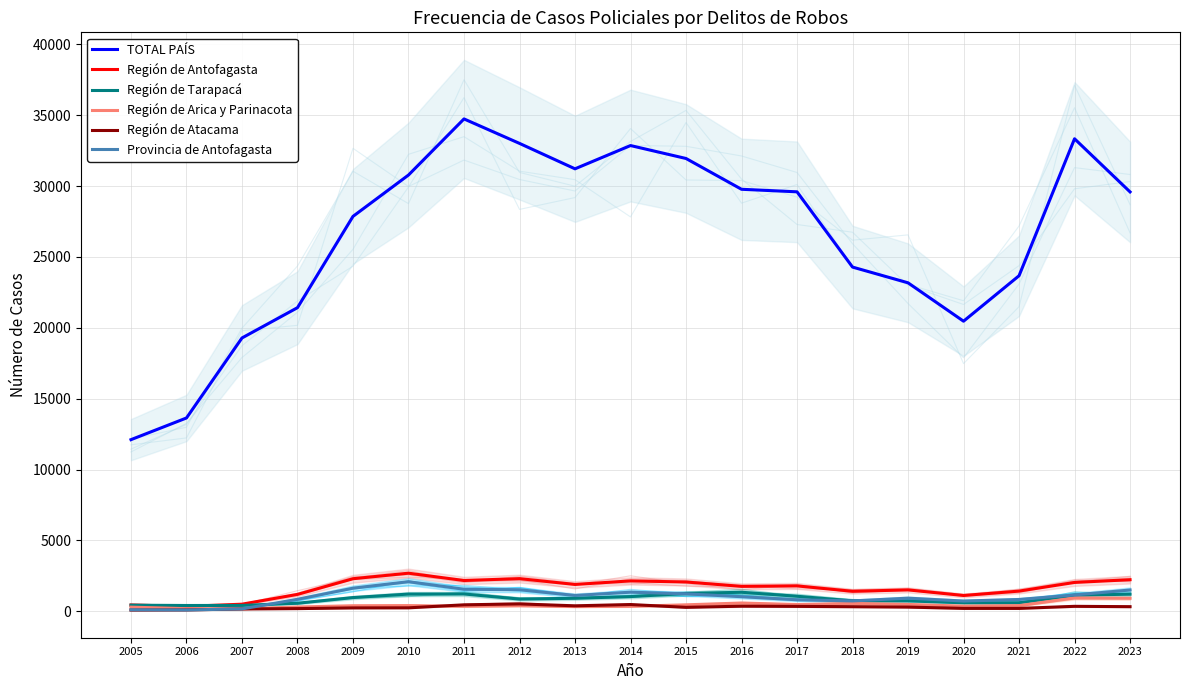

Is the value of Provincia de Antofagasta at 2023 greater than the value of Región de Atacama at 2009?

Yes